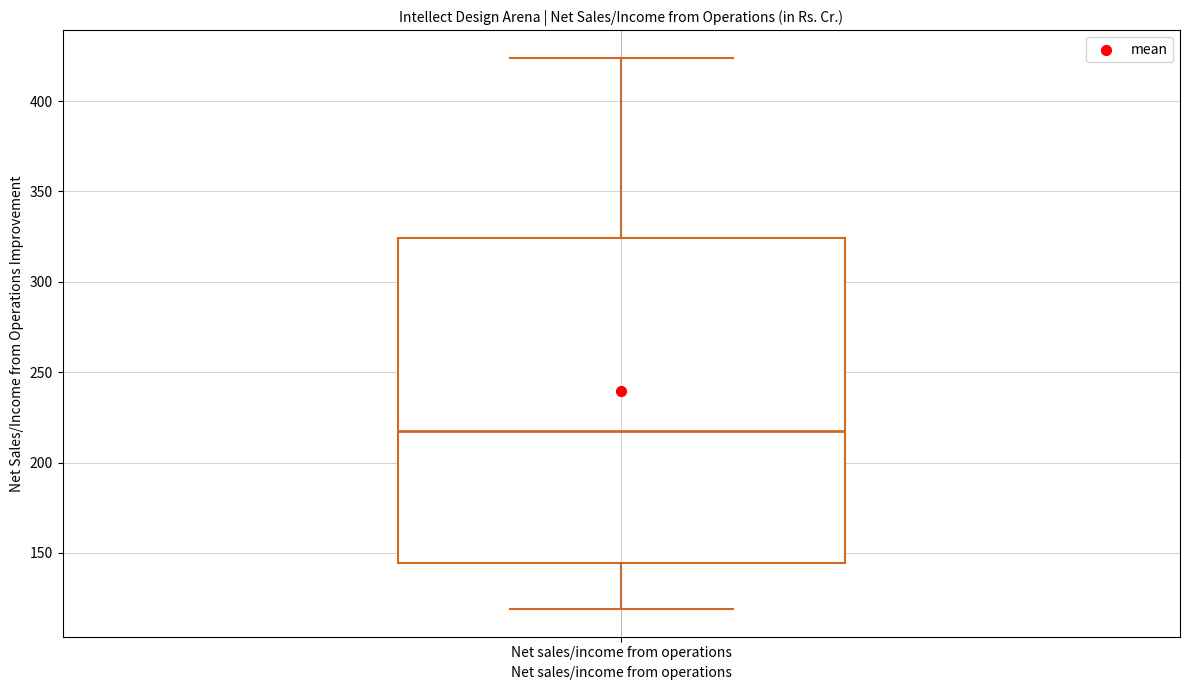

Transcribe this box plot: give where the median line is, the range the box spans, and where the two whiskers end, as read against the y-axis. The values are not printed on the chart, so give them approximately, as read against the axis.

median 215, box 145 to 325, whiskers 120 to 425